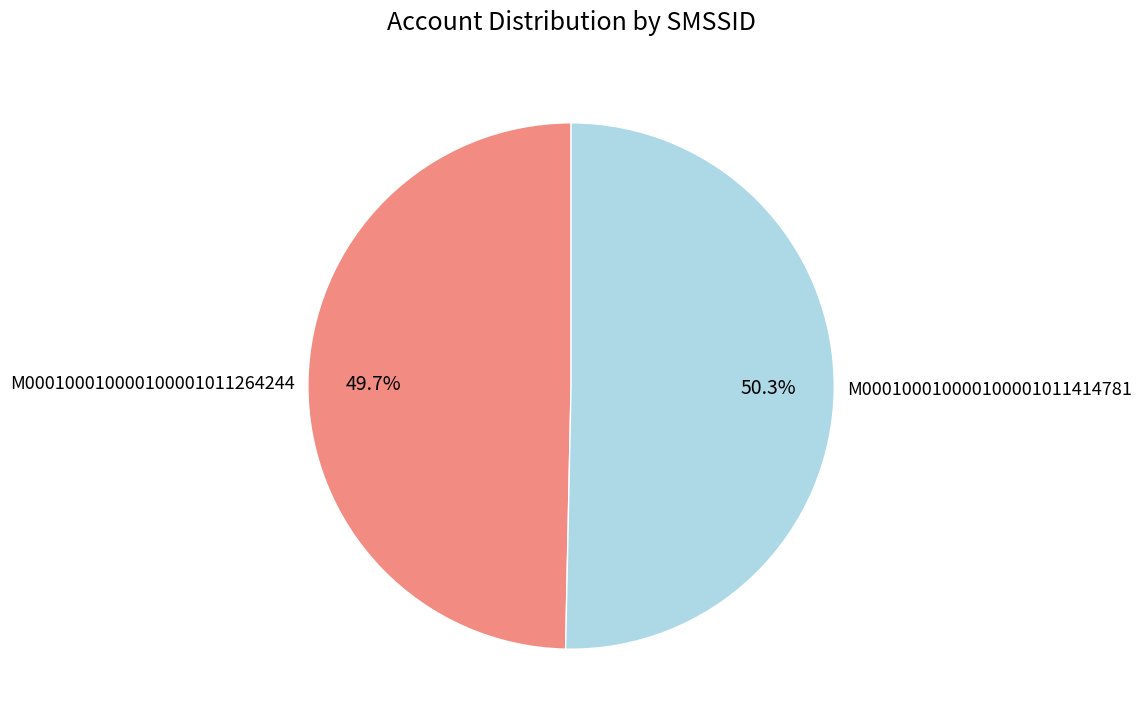

What portion of the pie excludes M000100010000100001011414781?

49.7%